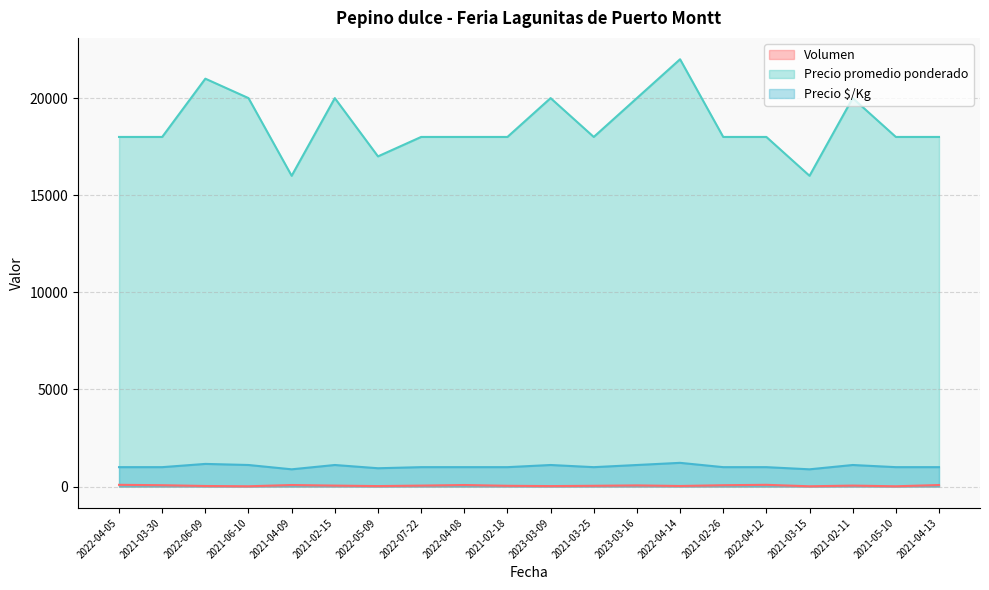

How many values in the Precio $/Kg series exceed 1000?

7